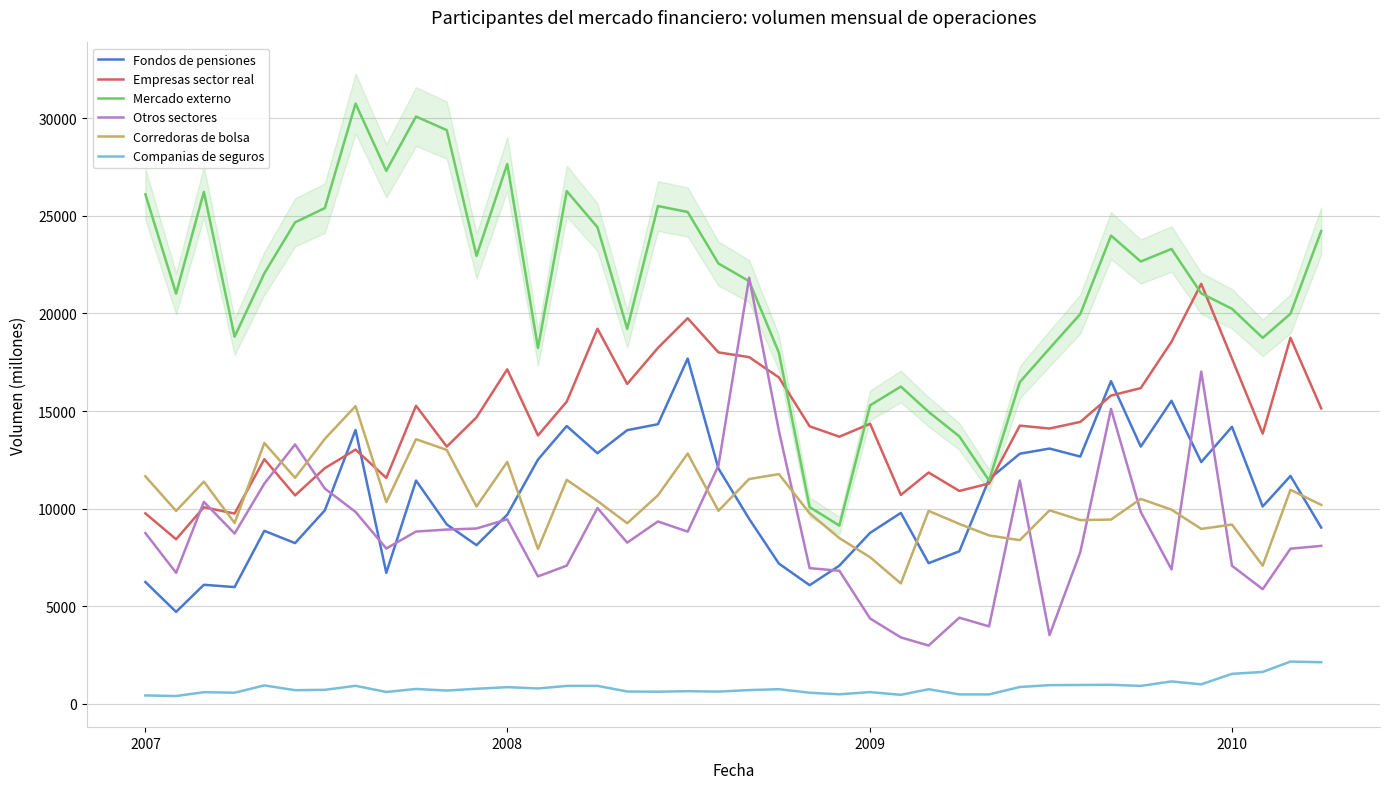

What is the maximum value for Mercado externo?

30755